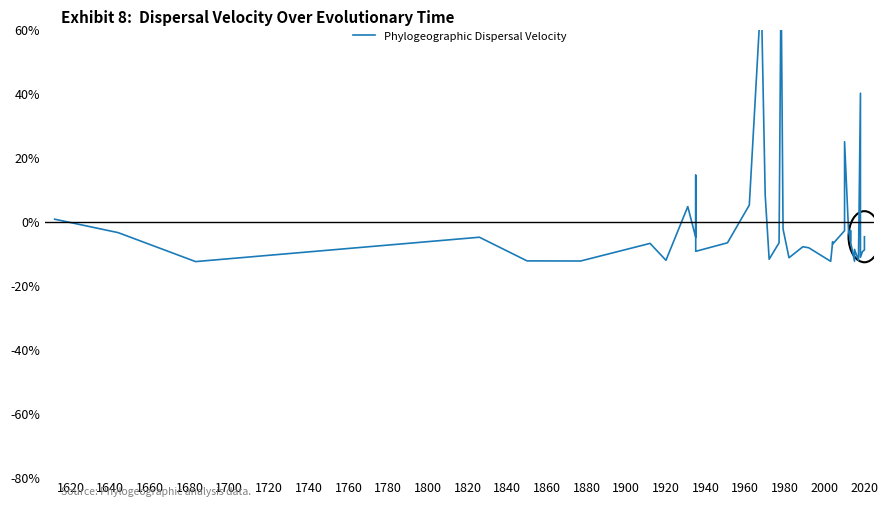

What is the minimum value shown in the chart?

-12.5